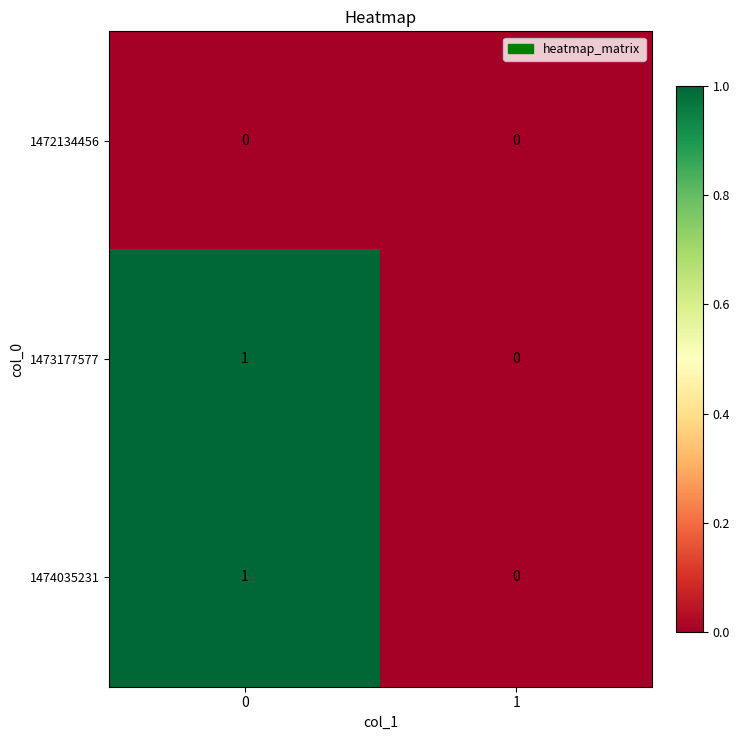

Reading left to right, what are all the values shown in this chart?

1472134456: 0=0	1=0
1473177577: 0=1	1=0
1474035231: 0=1	1=0